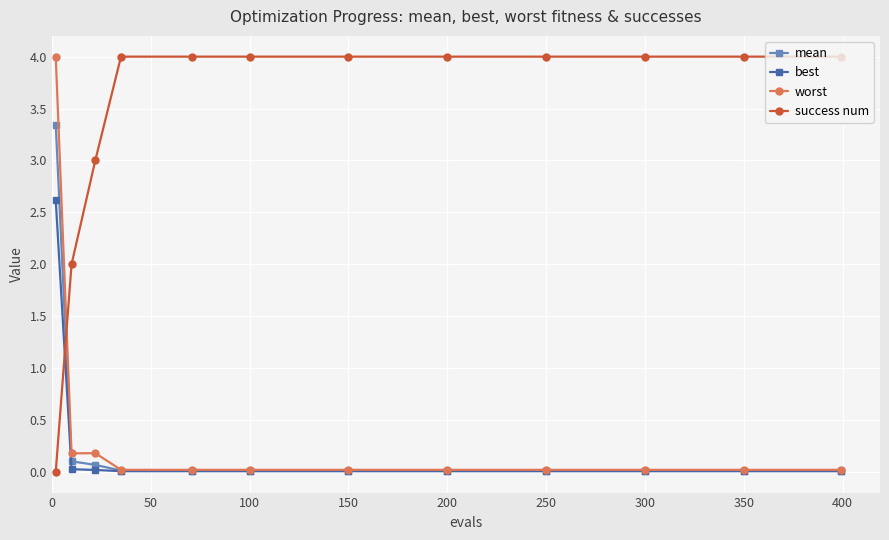

At how many categories does at least one series exceed 1?

12